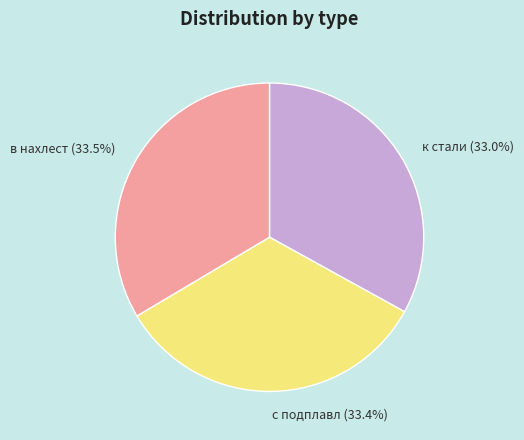

To the nearest percent, what is the combined percentage of к стали and с подплавл?

66%